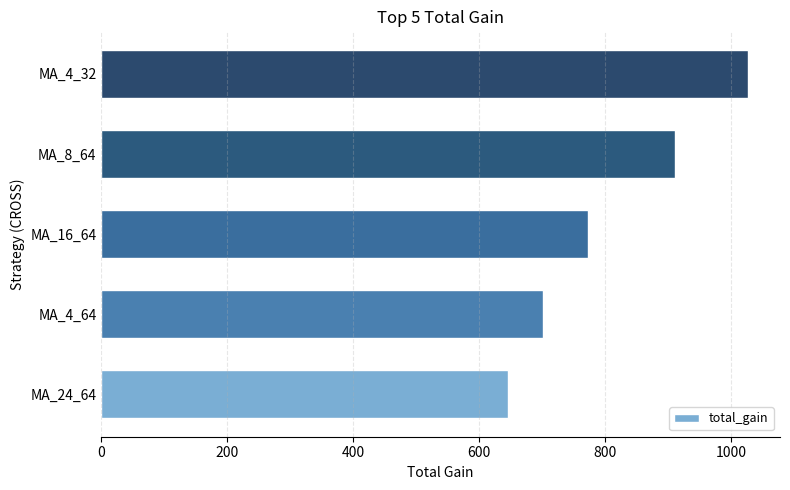

What is the average value?

811.7